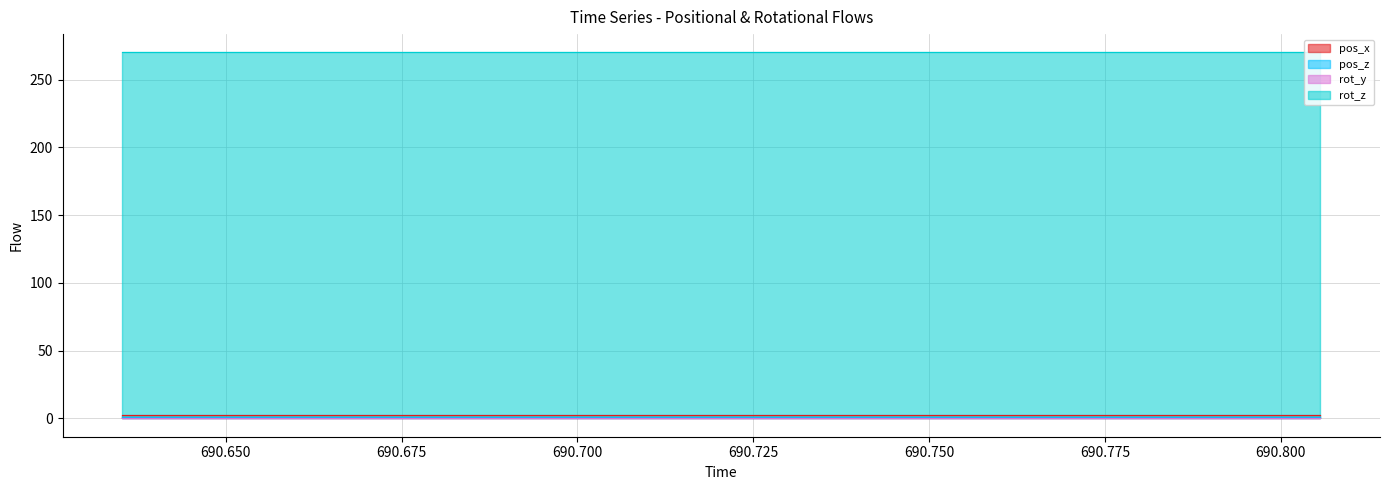

True or false: pos_x and pos_z intersect in this chart.

False